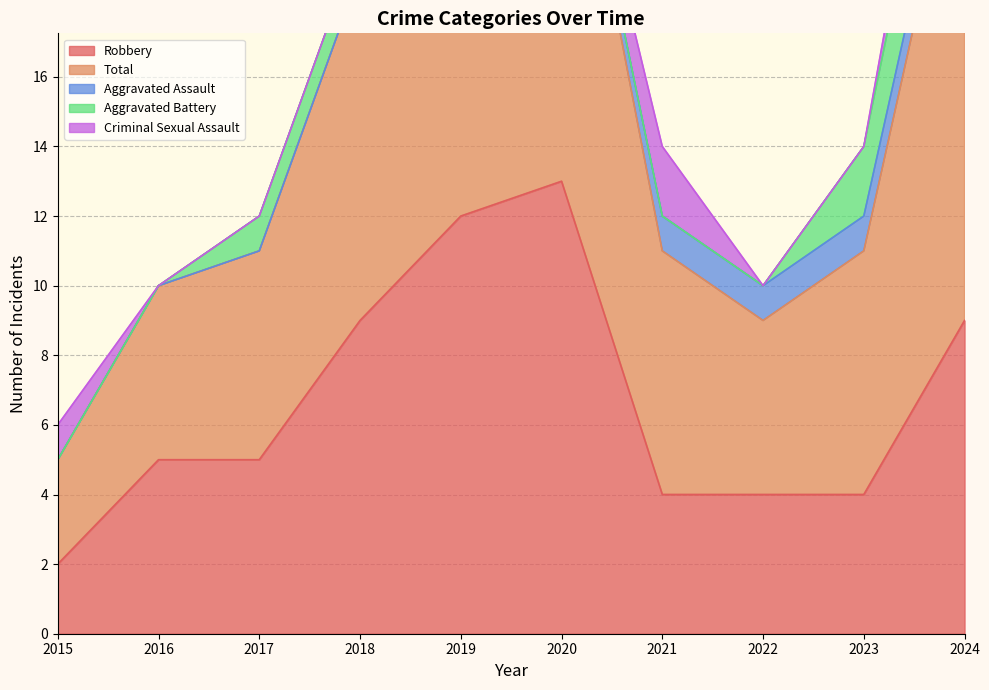

Count the number of data series in this chart.

5